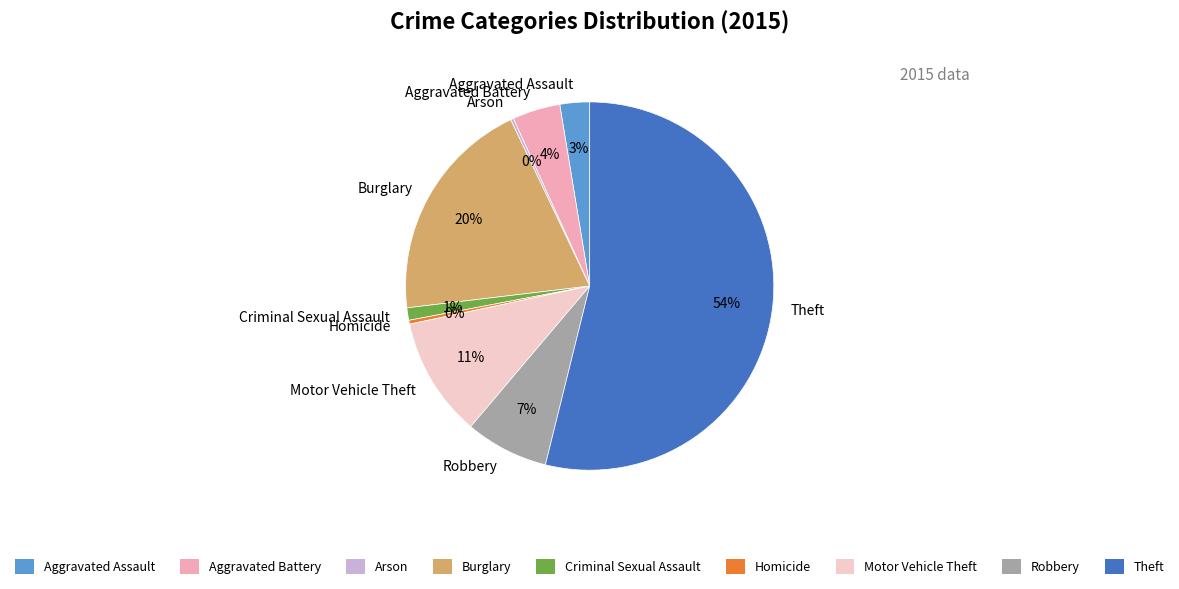

Which category has the biggest portion of the pie?

Theft